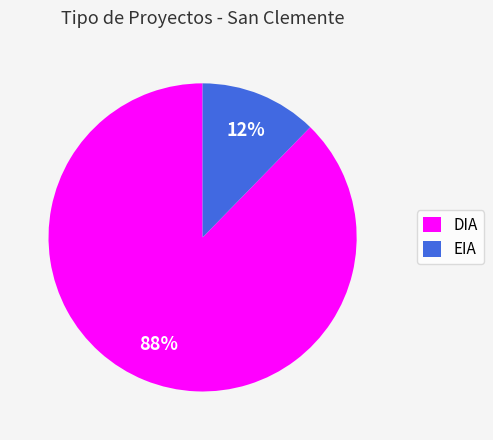

The EIA slice represents 19% of the pie. True or false?

False